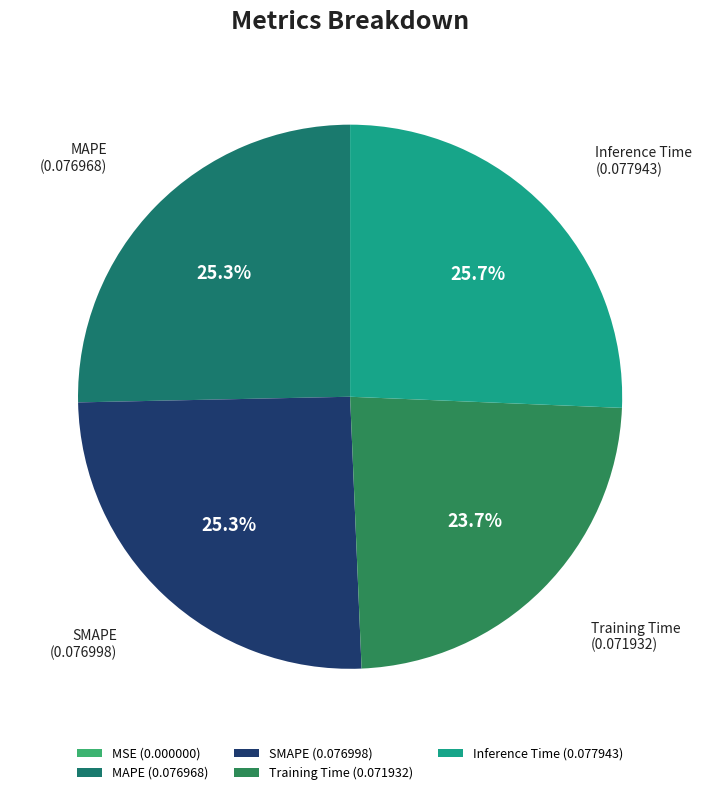

To the nearest percent, what is the average slice percentage?

20%